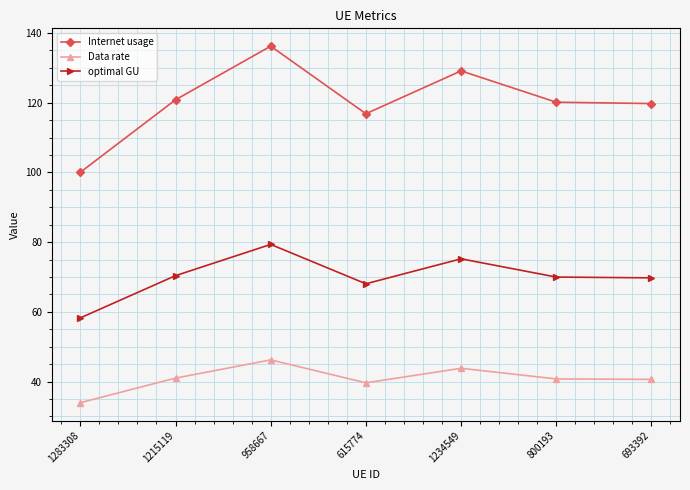

What are all the series names shown in the legend?

Internet usage, Data rate, optimal GU